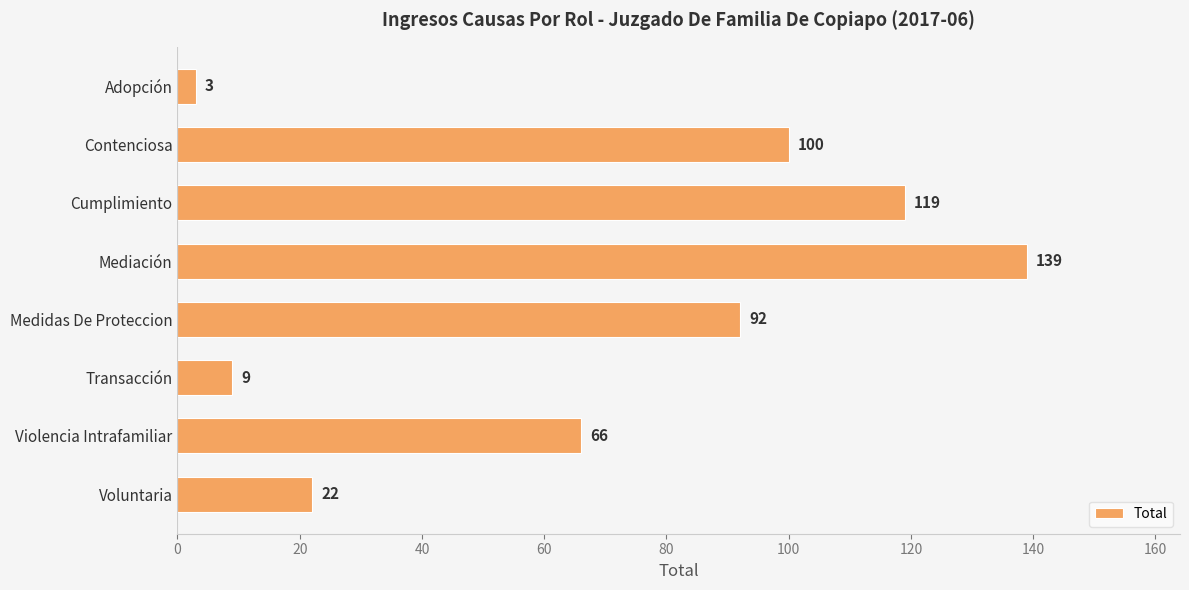

Are the bars horizontal?

Yes